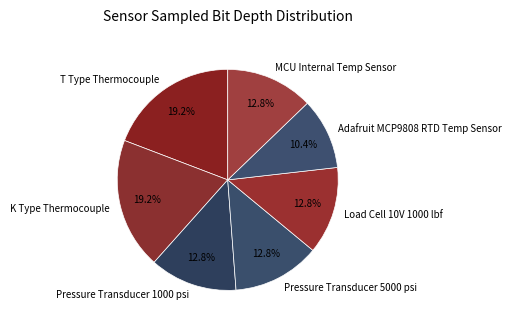

What is the total percentage of Load Cell 10V 1000 lbf and Pressure Transducer 1000 psi?

25.6%